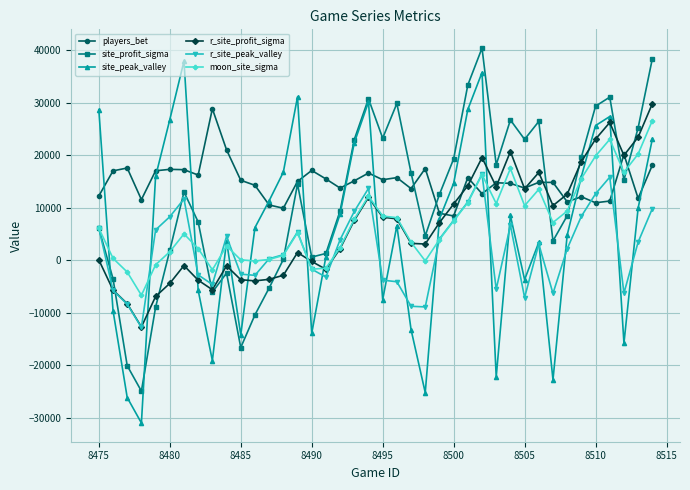

How many interior local peaks does the site_profit_sigma series have?

9